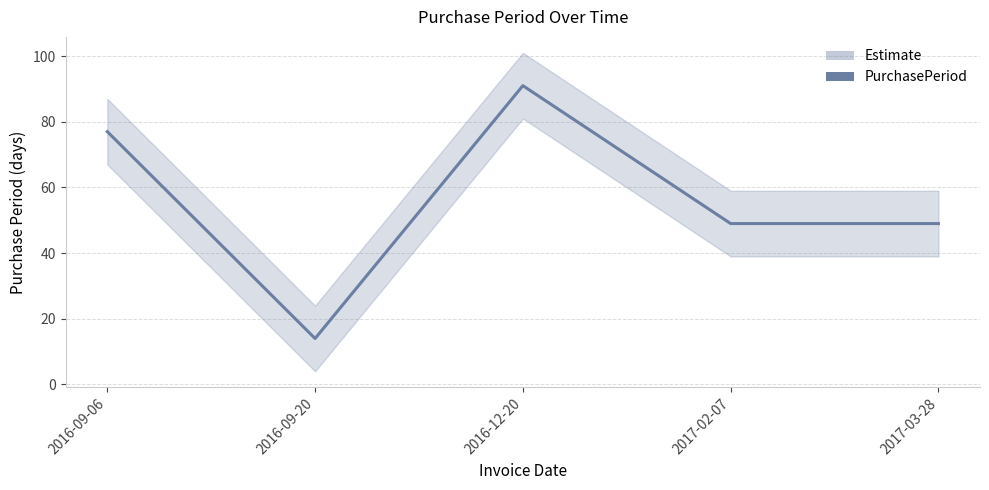

How many data points does each series have?

5